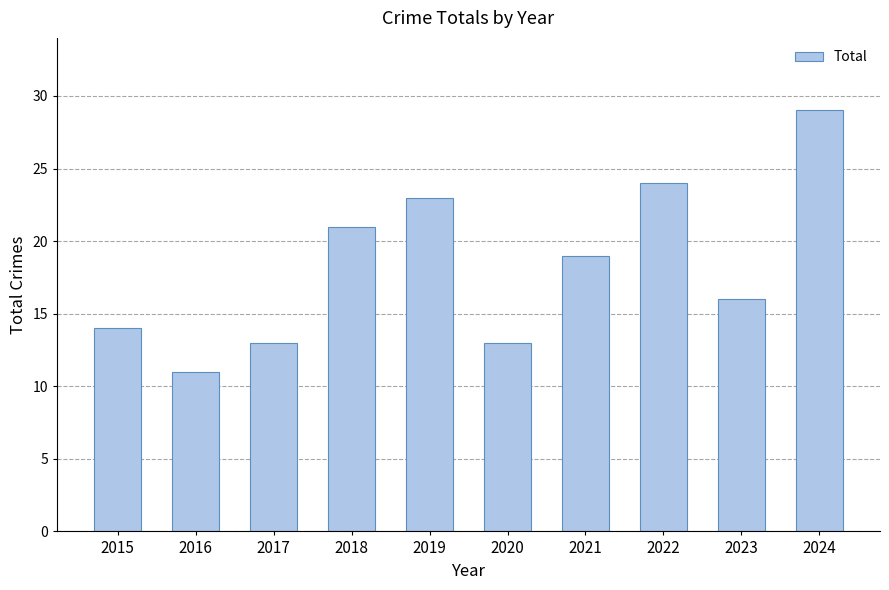

What is the sum of the values at 2024 and 2022?

53